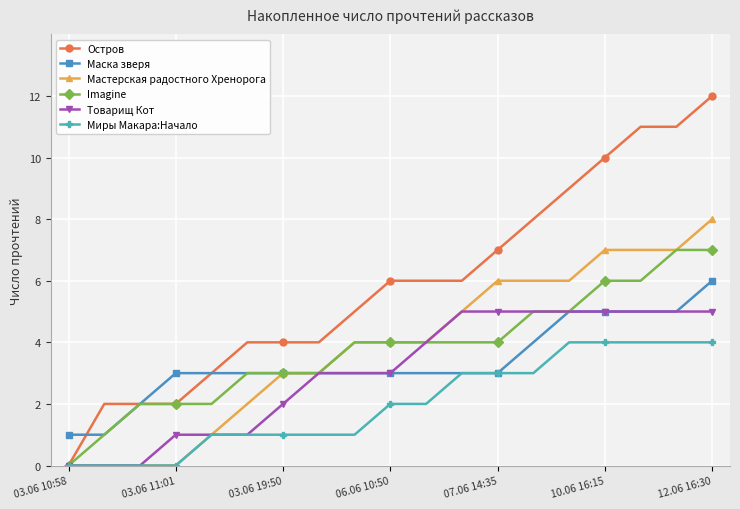

How many lines are shown in the chart?

6